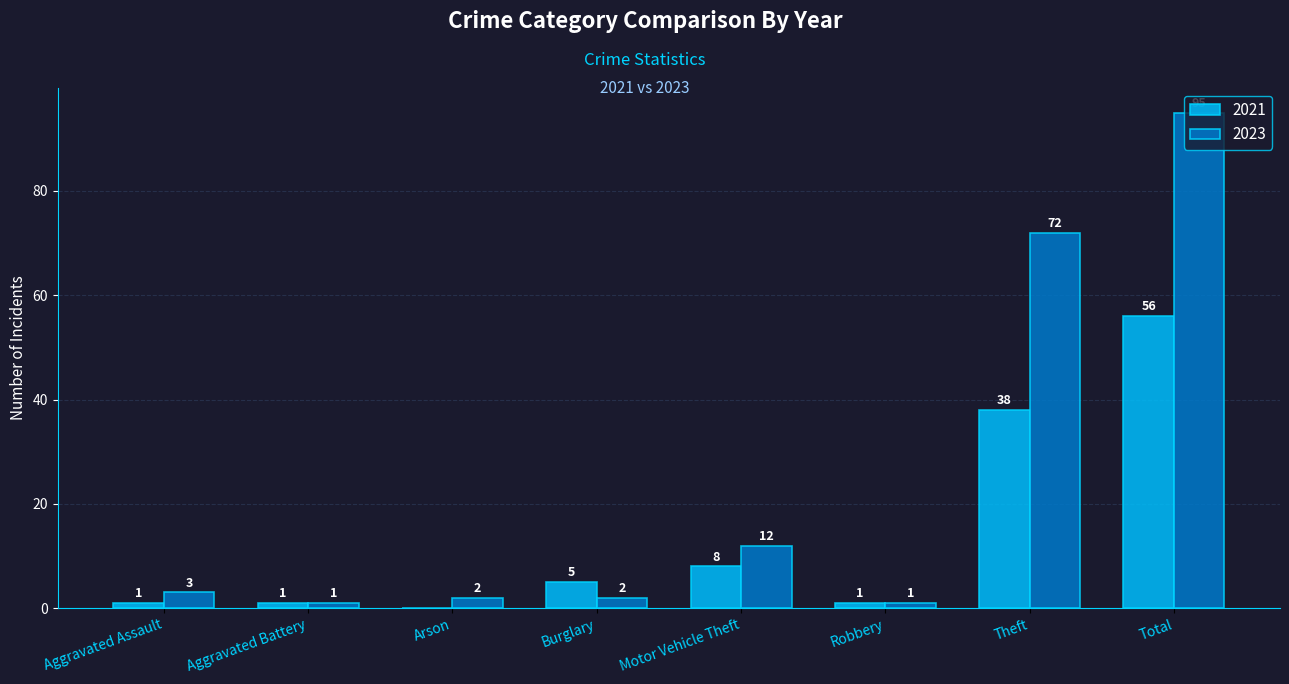

At which label is 2023 closest to 48?

Theft